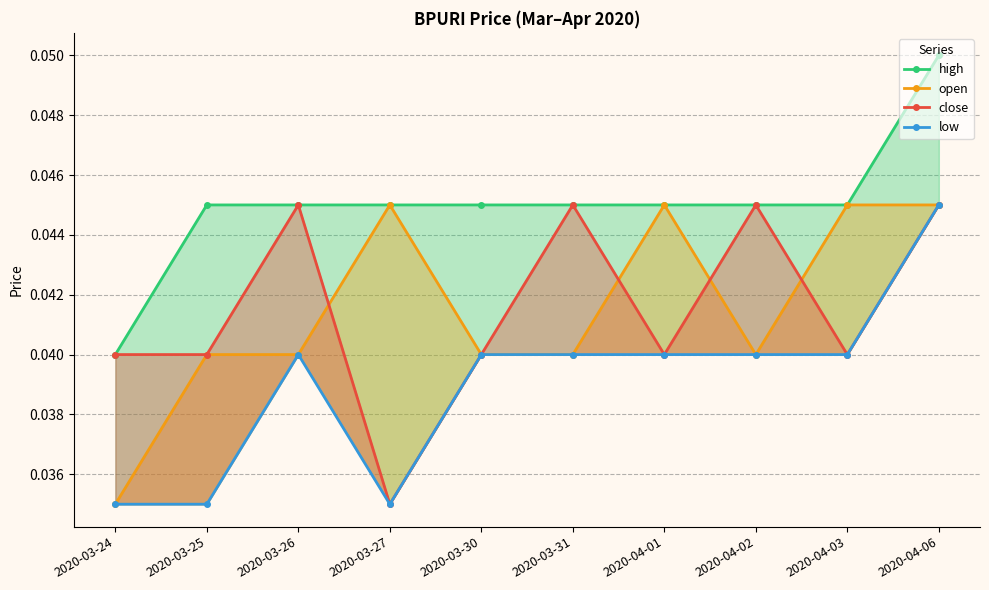

True or false: open and low intersect in this chart.

False